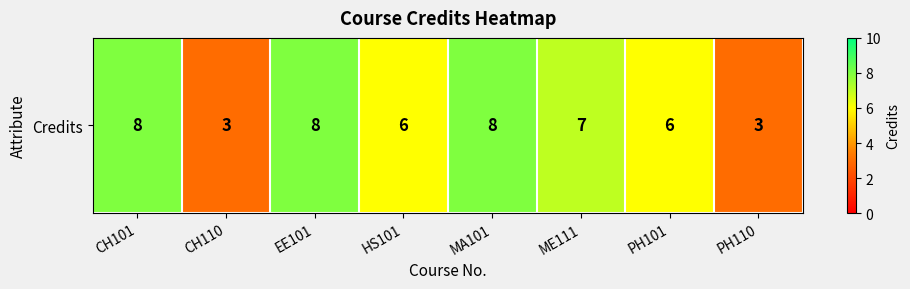

What is the approximate value at HS101?

6